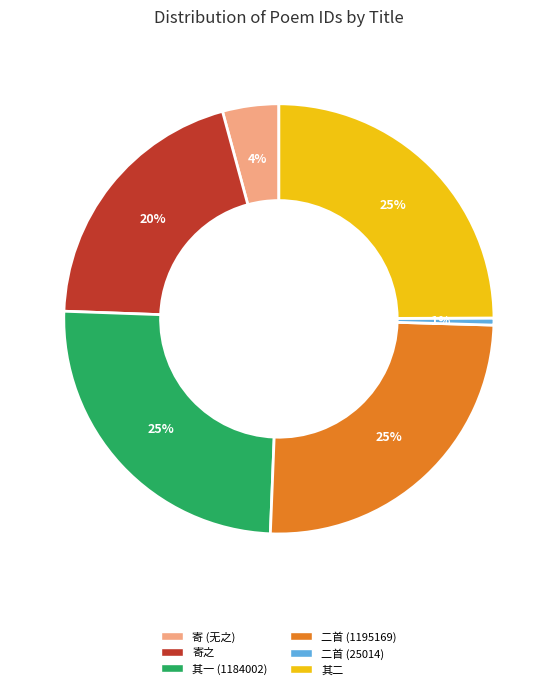

Is there any slice that represents more than half of the pie?

No